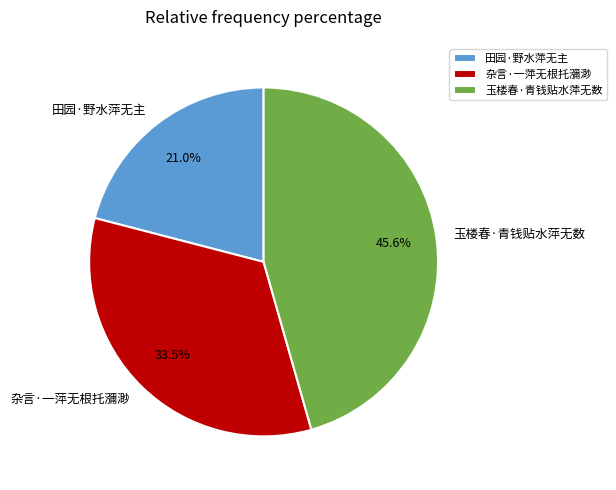

How many segments does this pie chart have?

3